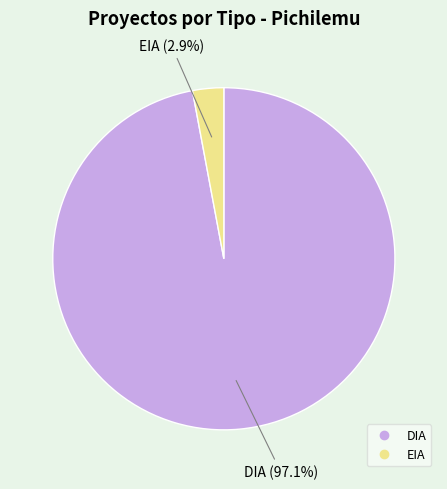

What is the majority slice?

DIA